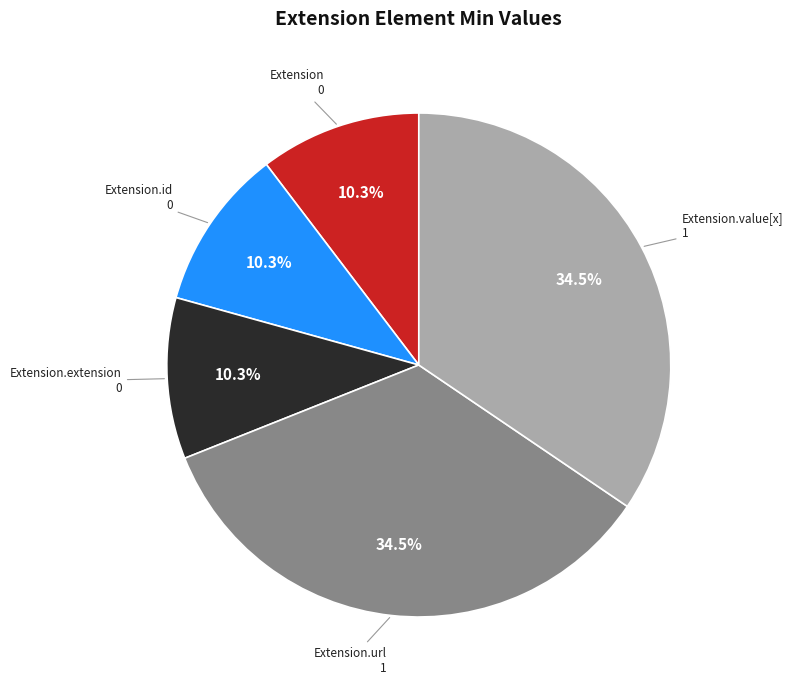

Is there any slice that represents more than half of the pie?

No